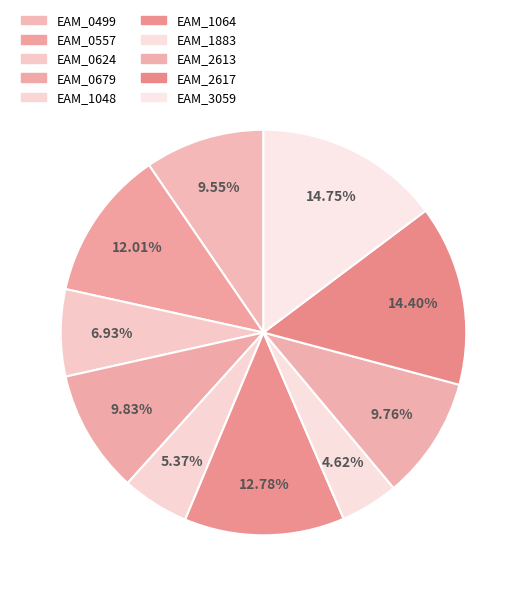

True or false: EAM_0499 accounts for 17% of the total.

False